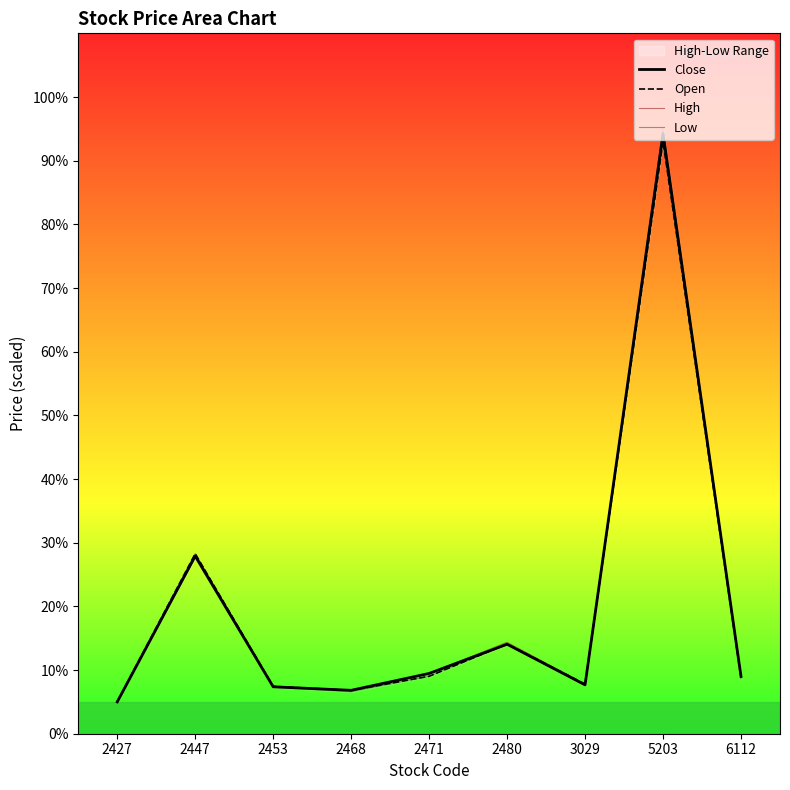

At which category does the chart reach its peak across all series?

5203